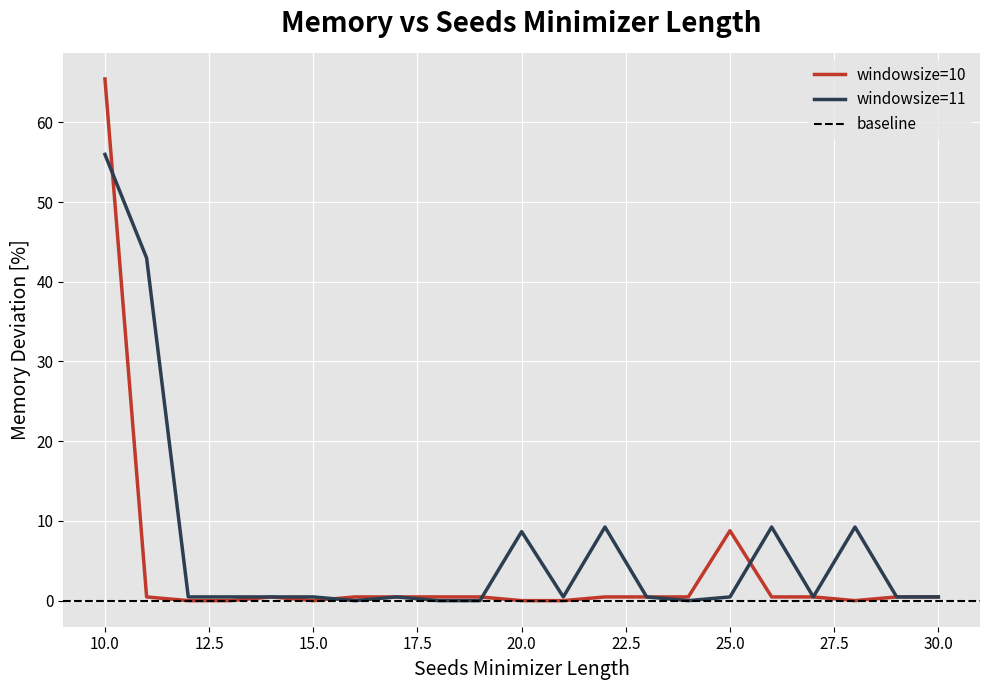

Rank the series by their maximum value, from highest to lowest.

windowsize=10, windowsize=11